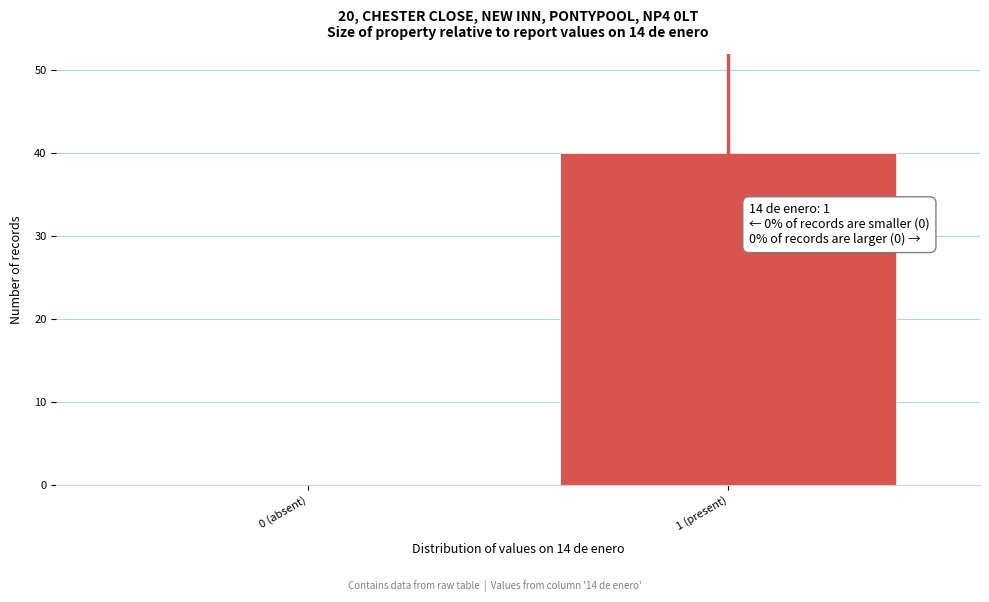

Reading left to right, what are all the values shown in this chart?

0 (absent)=0	1 (present)=40